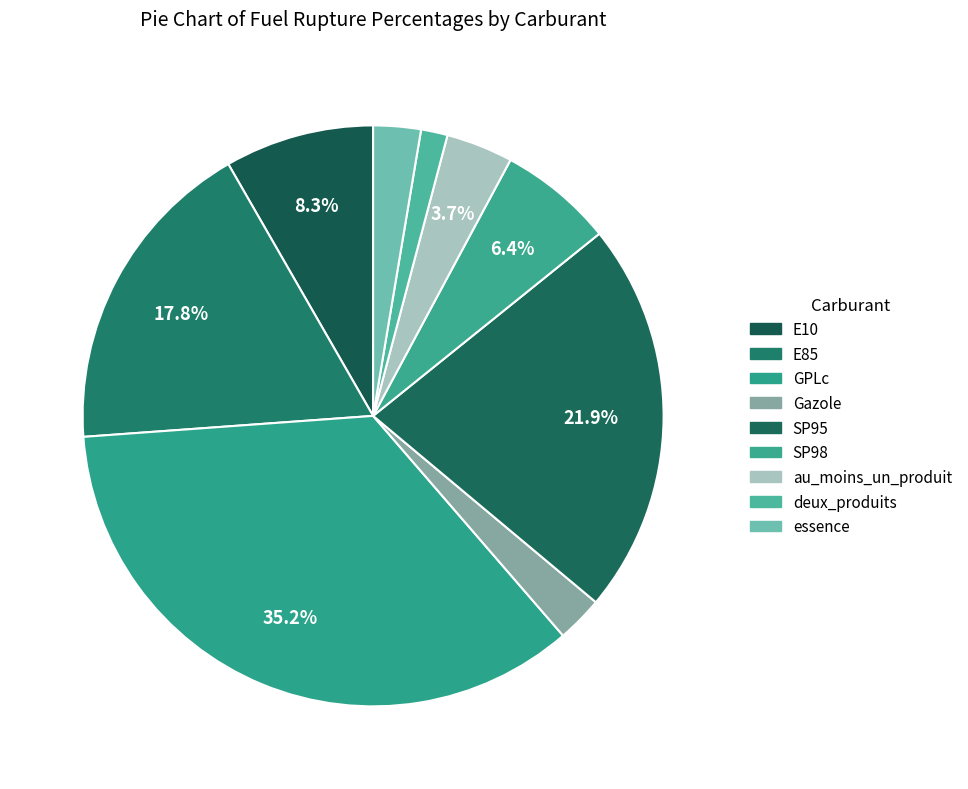

To the nearest percent, what percentage of the pie is Gazole?

3%